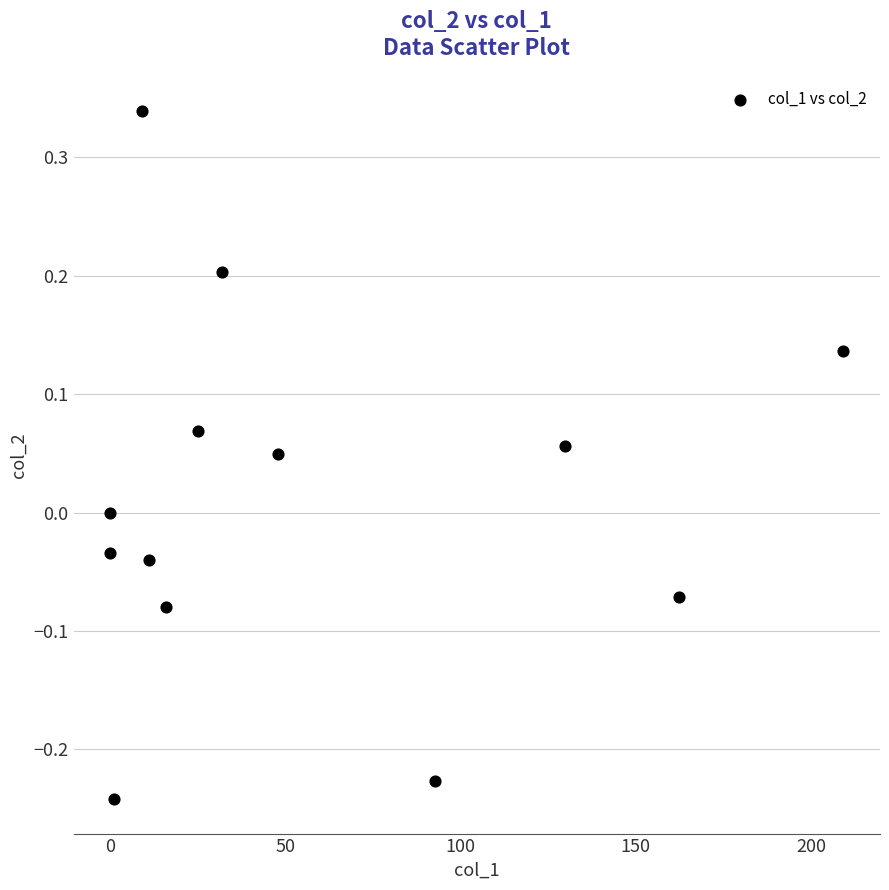

What is the range of Y values (max minus min)?

0.6